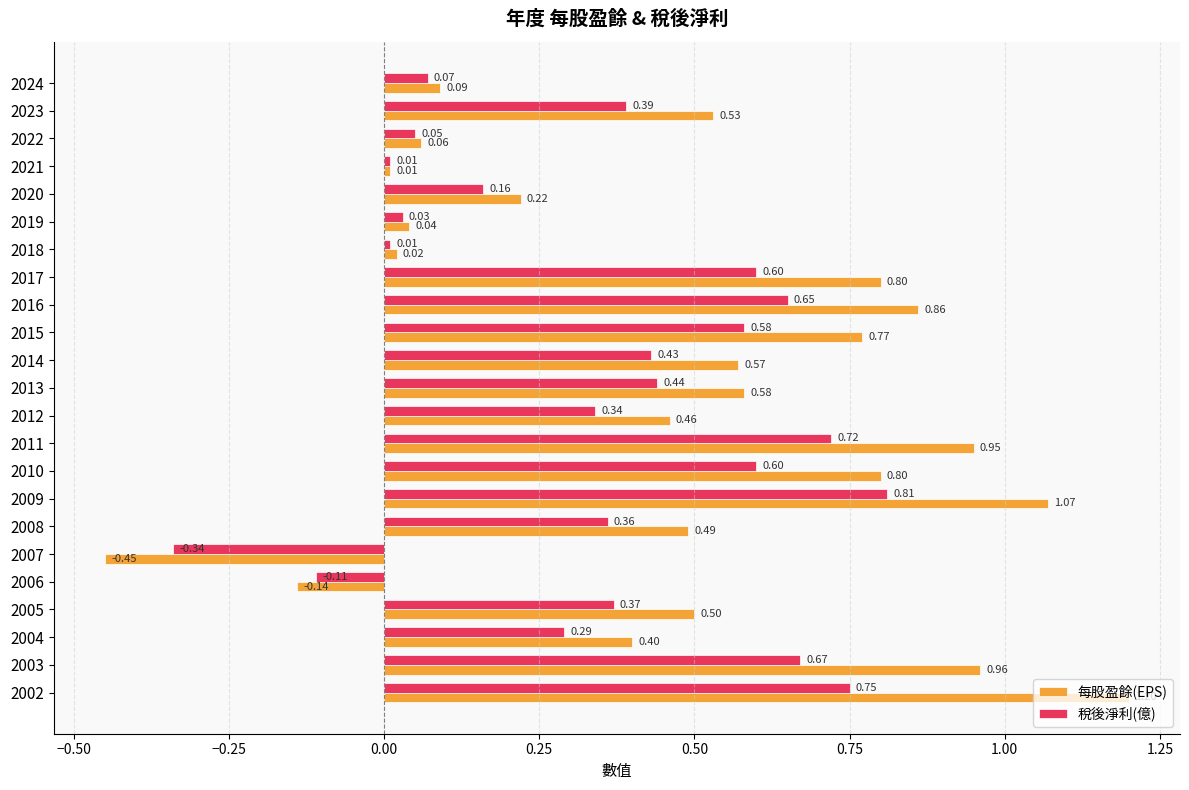

What is the sum of the 每股盈餘(EPS) values at 2023 and 2024?

0.6